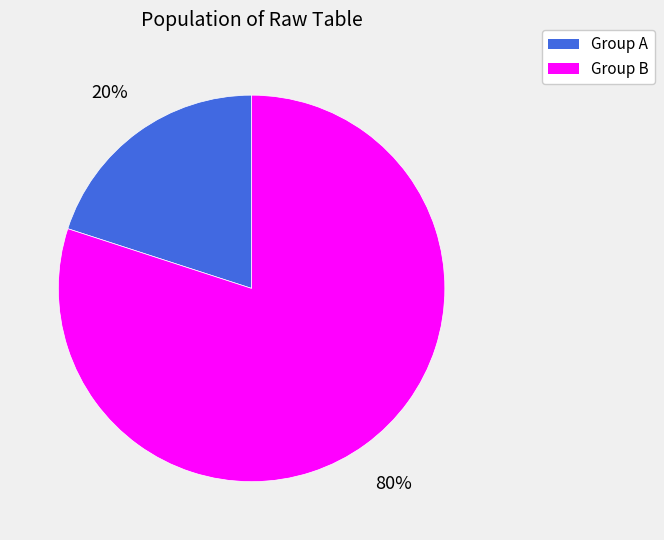

How many slices are in this pie chart?

2